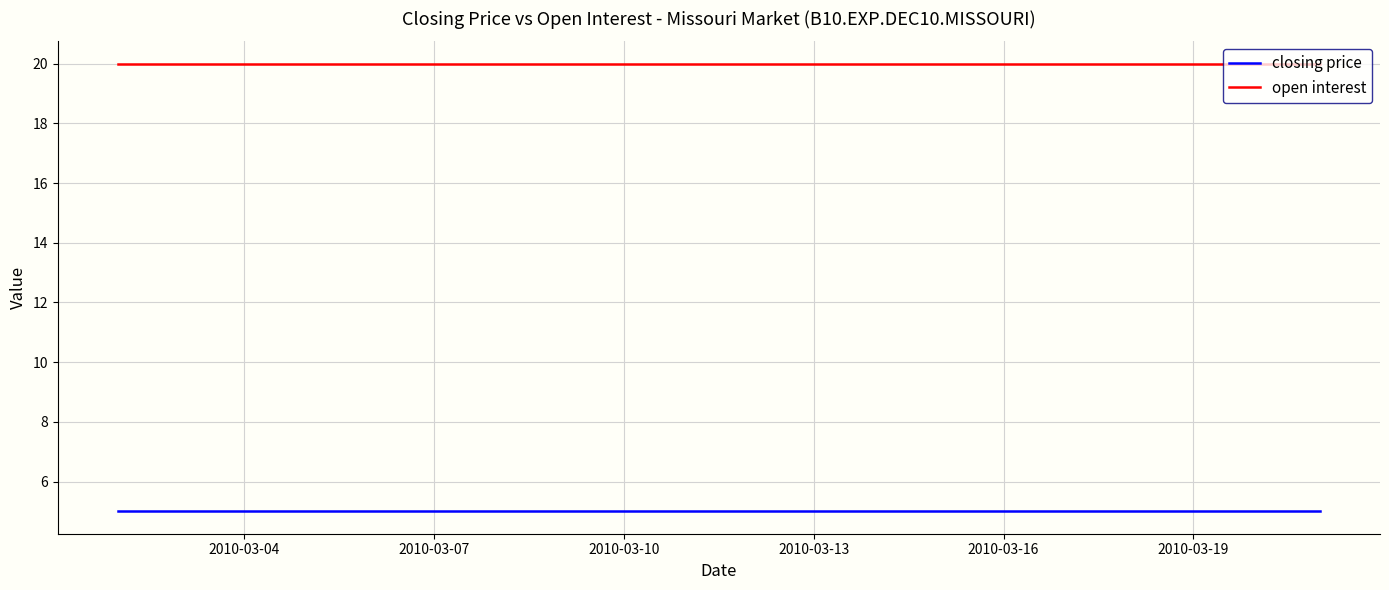

True or false: open interest and closing price intersect in this chart.

False